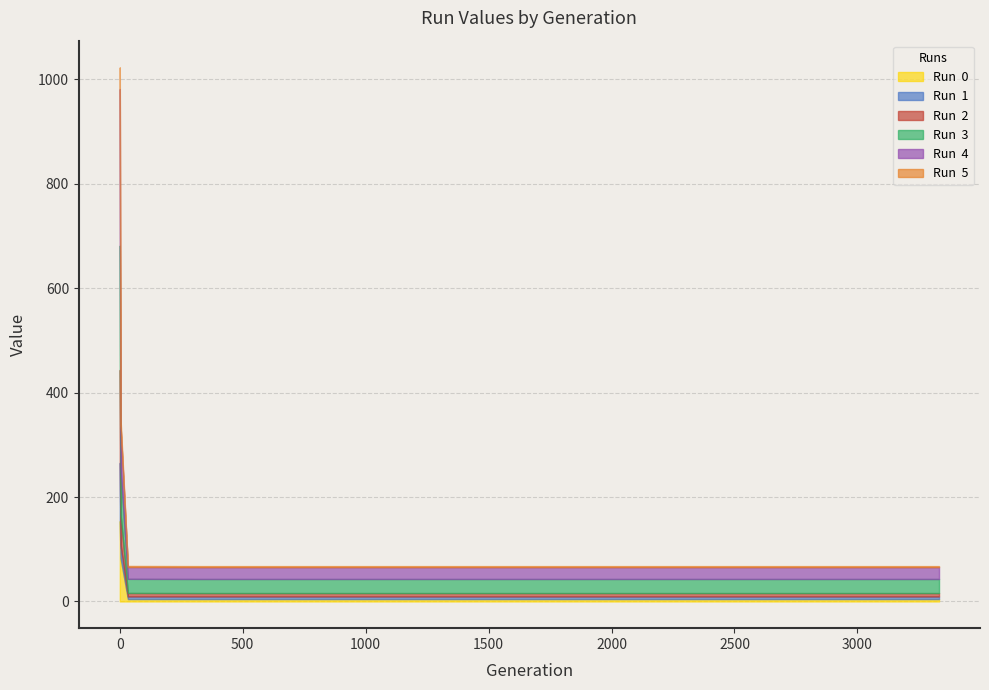

What is the spread (max minus min) of values at 1999?

24.9